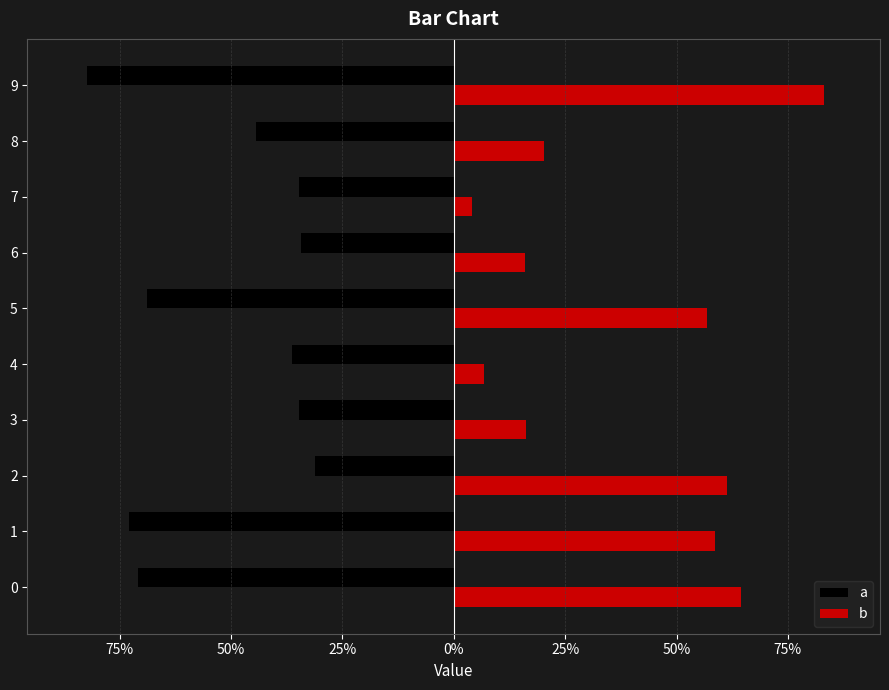

What is the average value of the a series?

-0.5